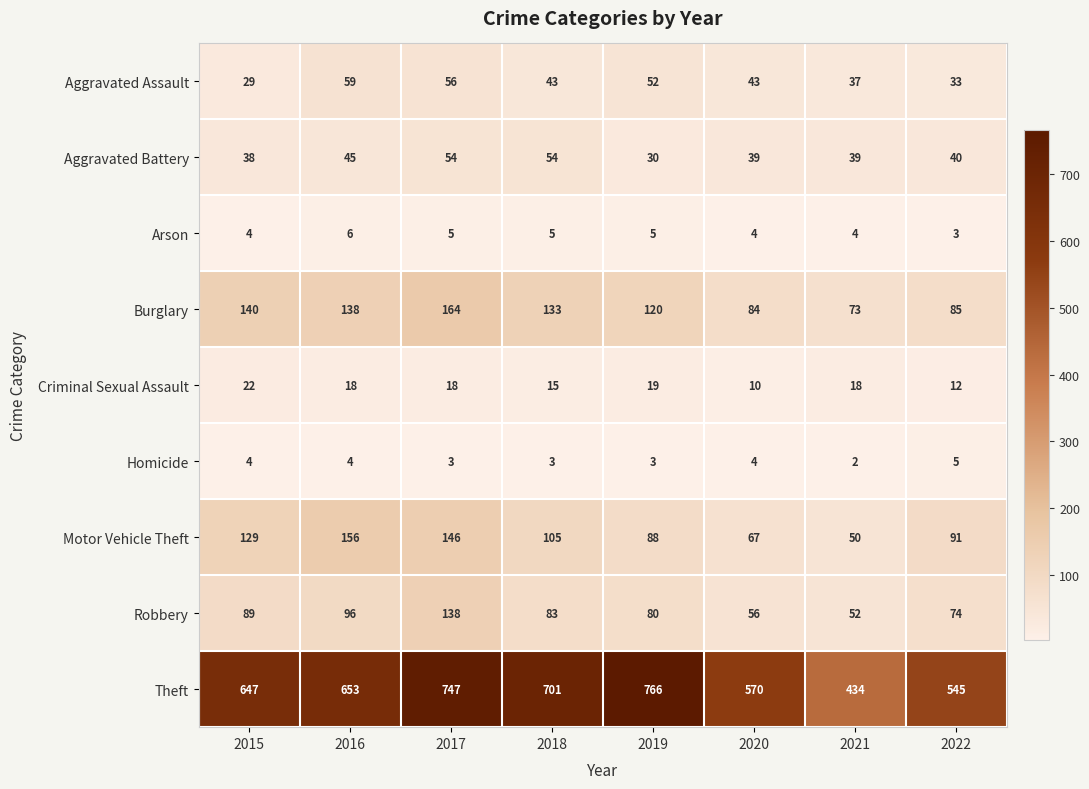

Which series has the widest spread of values?

Theft